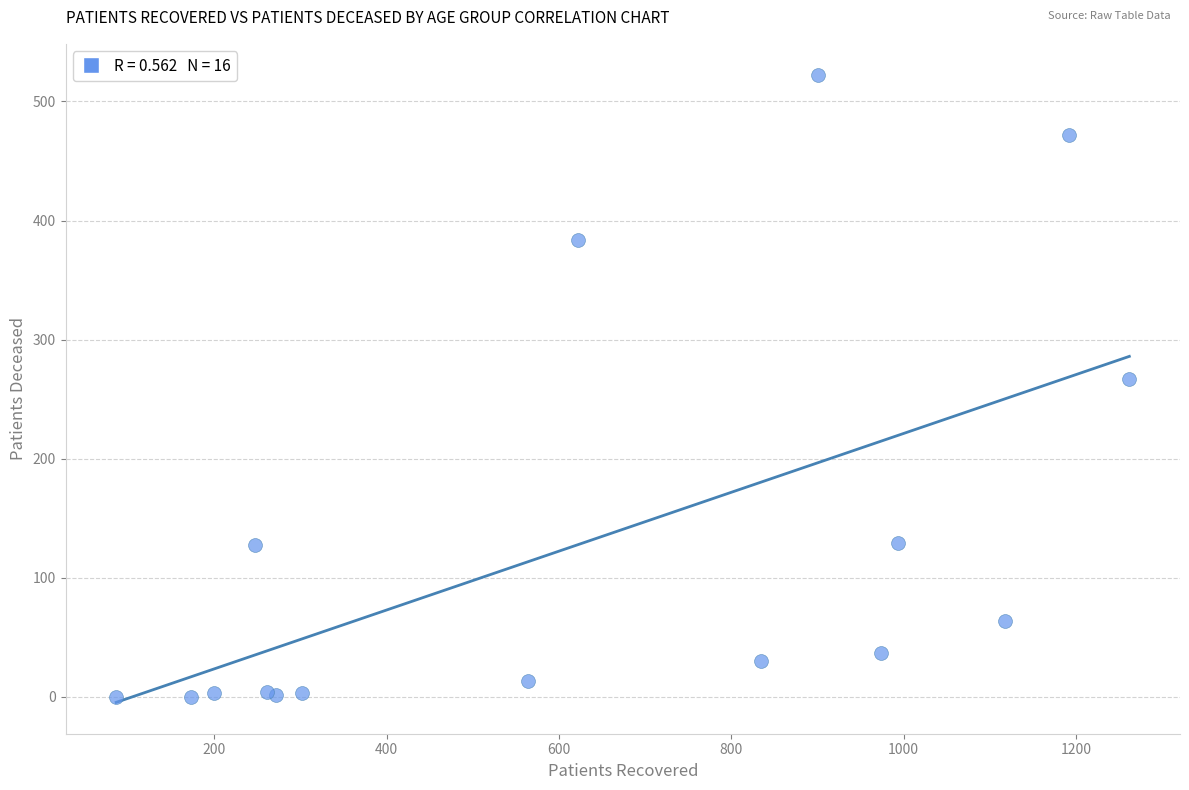

What Y value in the scatter plot is closest to 261?

267